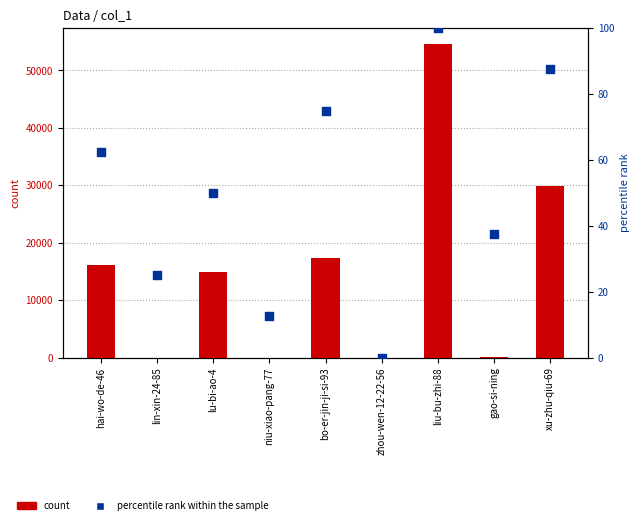

Which series has the largest total across all categories?

count